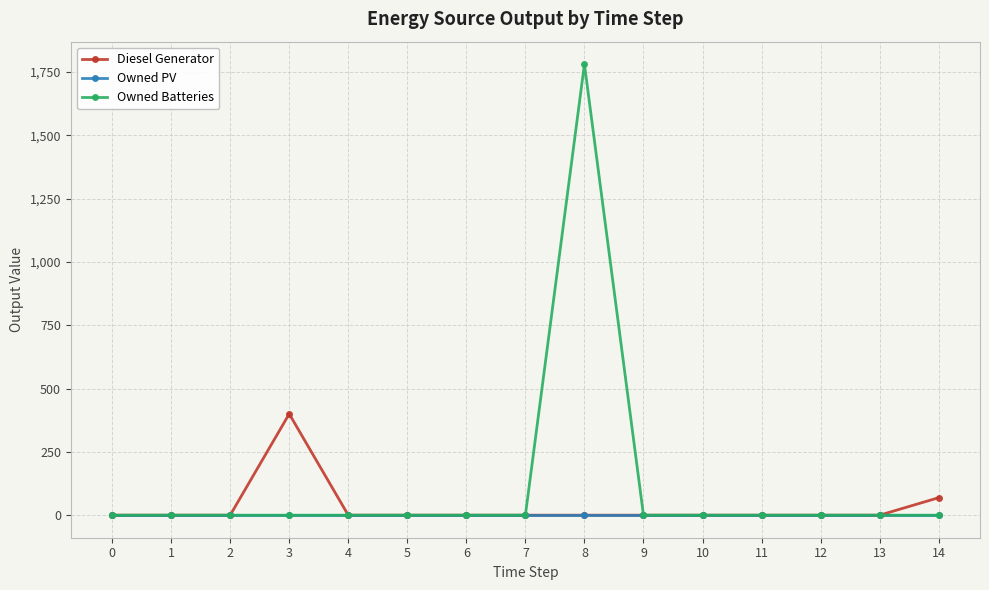

Is it true that Owned Batteries equals 1196 at 4?

False